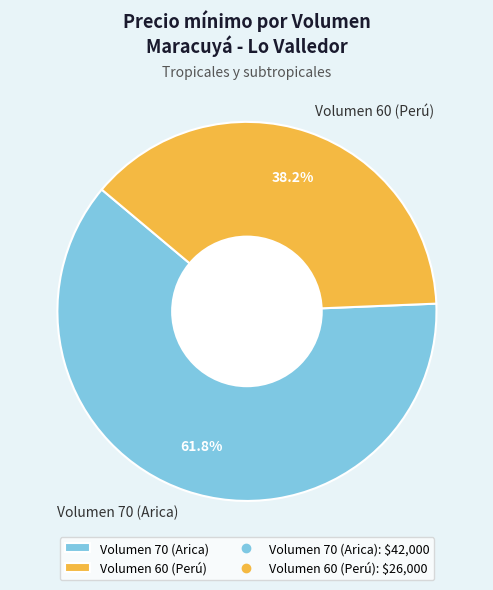

Which category has the smallest portion of the pie?

Volumen 60 (Perú)